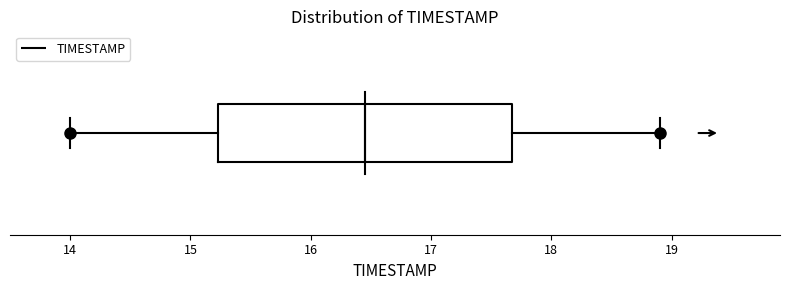

Where is the right edge of the box on the x-axis? The values are not printed on the chart, so give them approximately, as read against the axis.

17.7